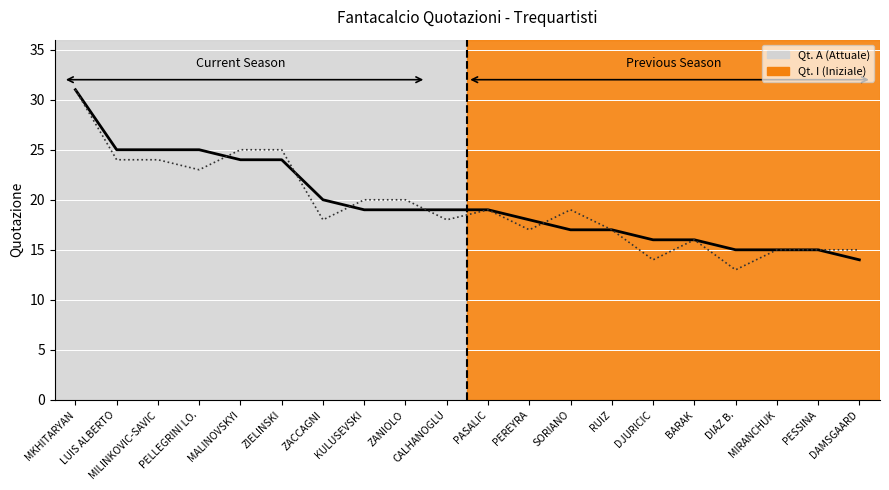

What value does the Qt. I (line) series have at MILINKOVIC-SAVIC, to the nearest 10?

20